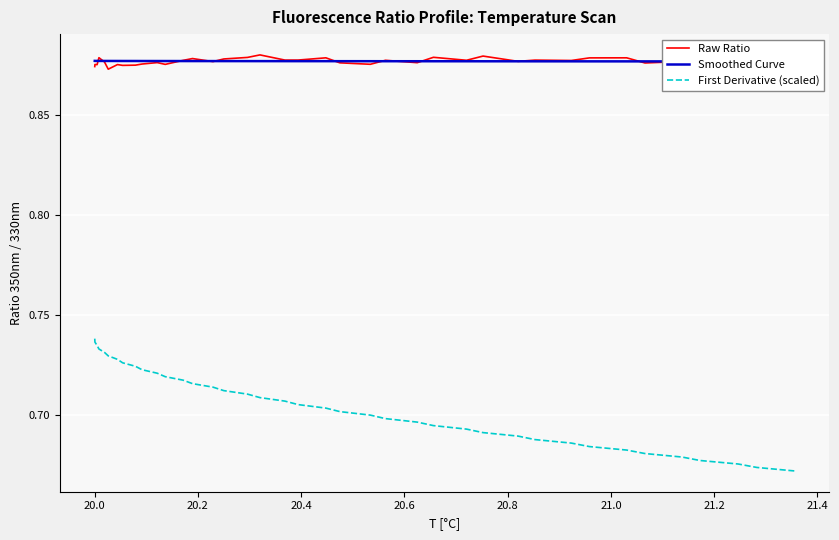

What is the difference between the second highest and minimum values in the First Derivative (scaled) series?

0.1